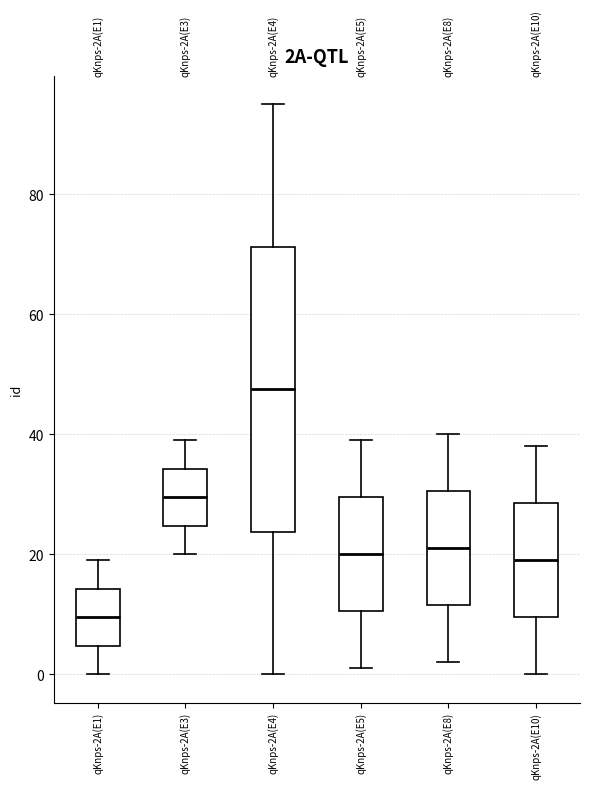

Where does the median line of the box for qKnps-2A(E4) sit on the y-axis? The values are not printed on the chart, so give them approximately, as read against the axis.

48